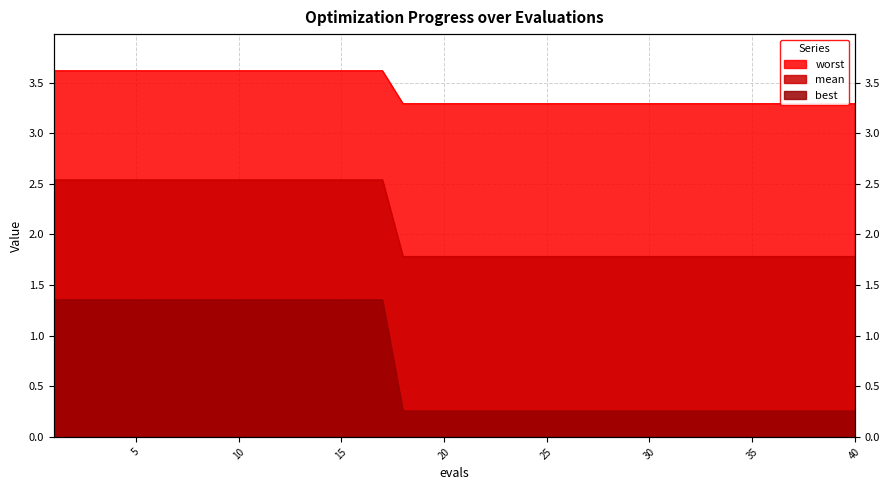

At which category does the chart reach its peak across all series?

1